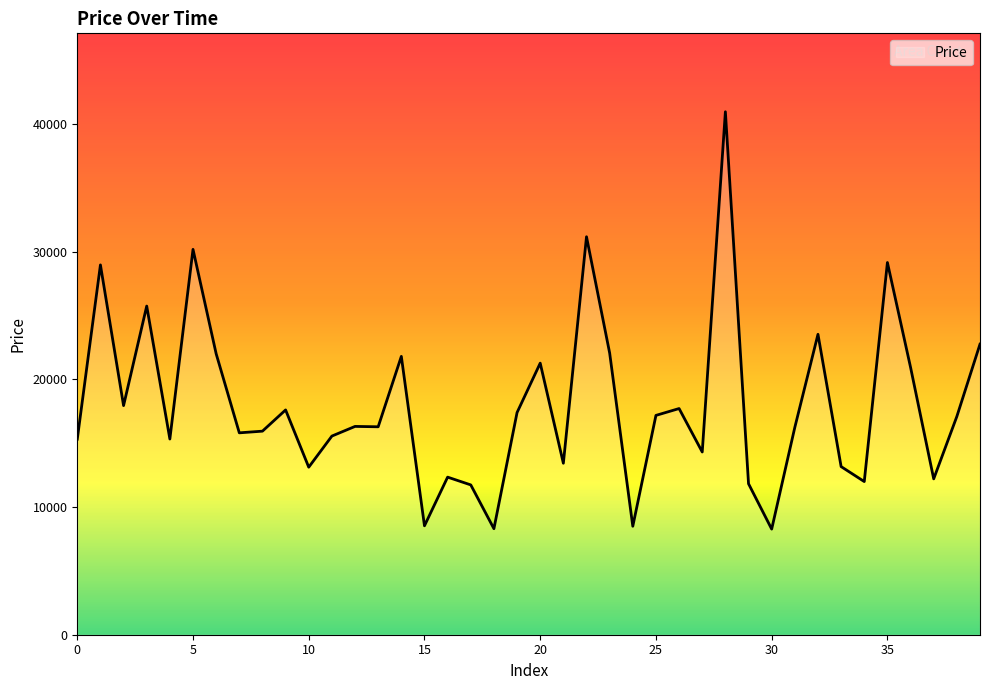

What is the difference between the maximum and minimum values?

32703.7